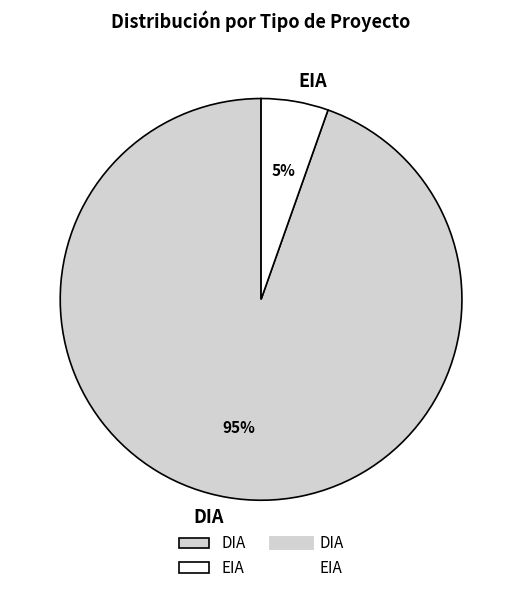

What percentage is the EIA slice, to the nearest percent?

5%